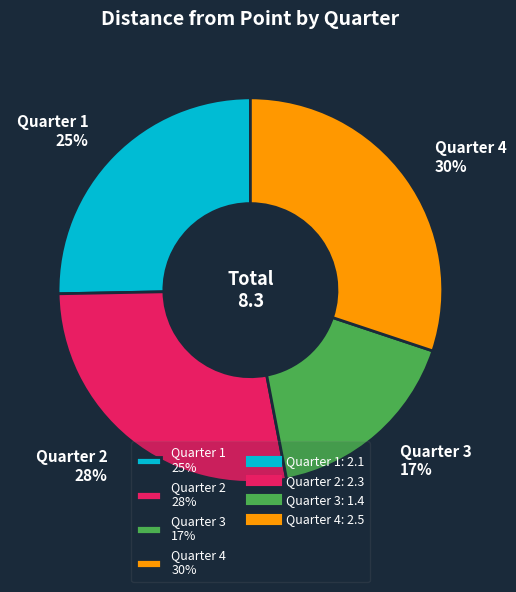

To the nearest percent, what is the difference between the Quarter 3 and Quarter 2 slice percentages?

11%